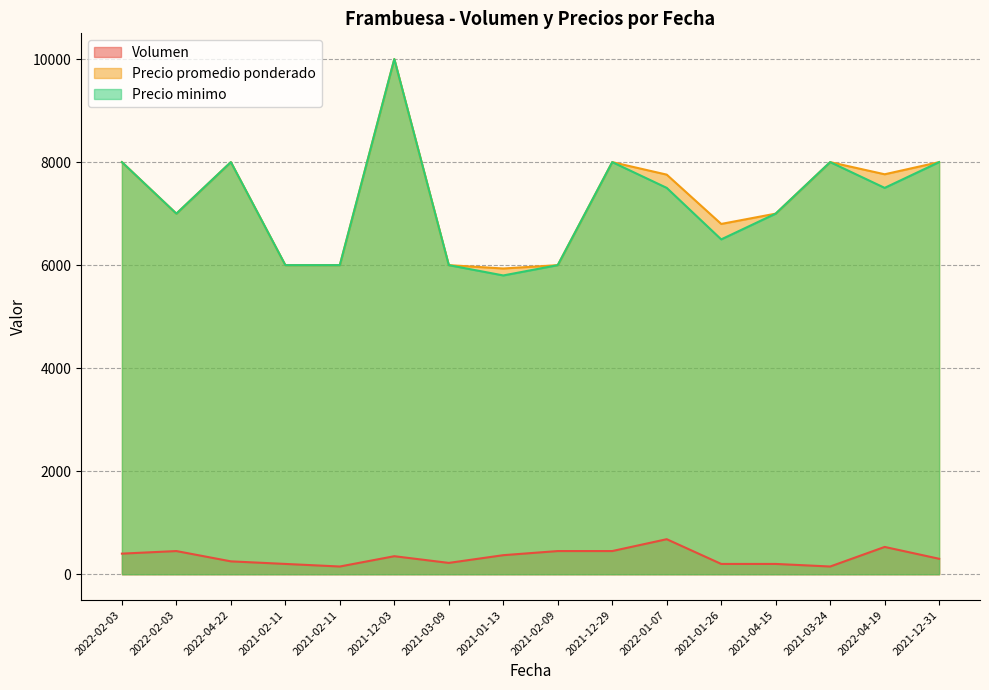

At which category is the sum across all series the highest?

2021-12-03